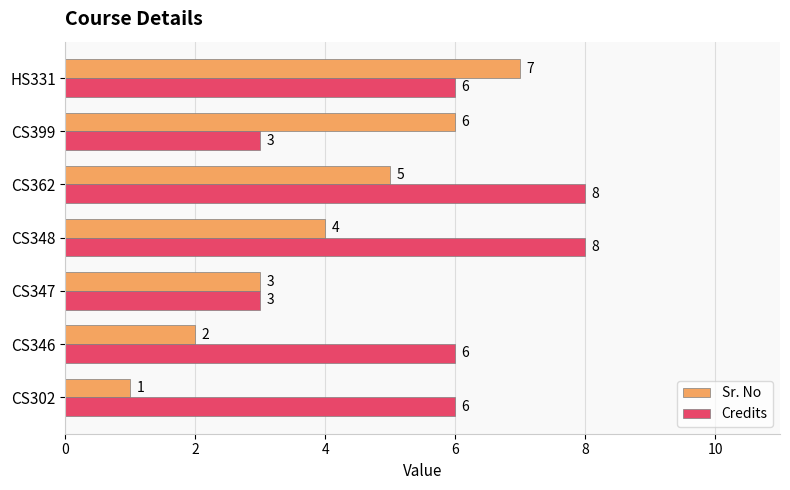

Which series has the largest range (max minus min)?

Sr. No